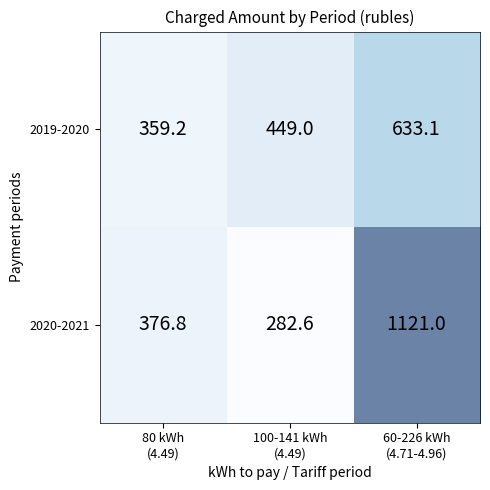

Rank the series by their maximum value, from highest to lowest.

2020-2021, 2019-2020